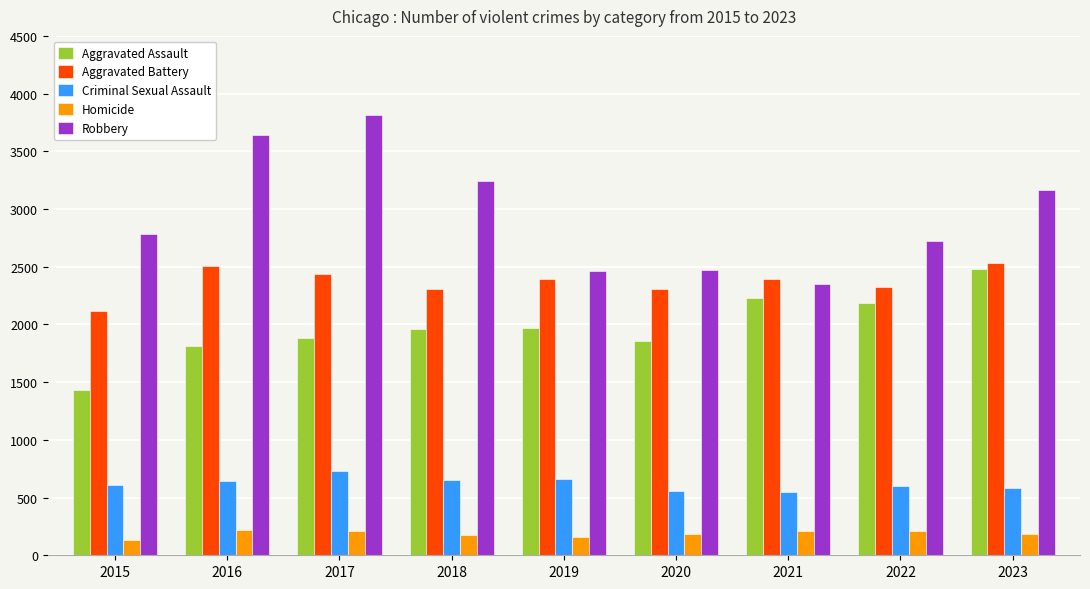

Which series has the largest range (max minus min)?

Robbery